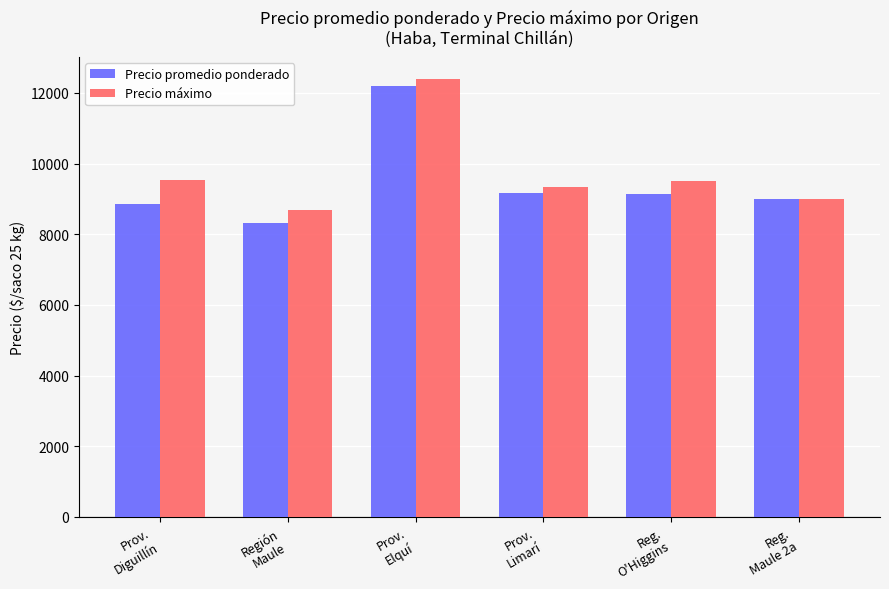

What is the label of the 2nd bar from the right?

Reg.
O'Higgins